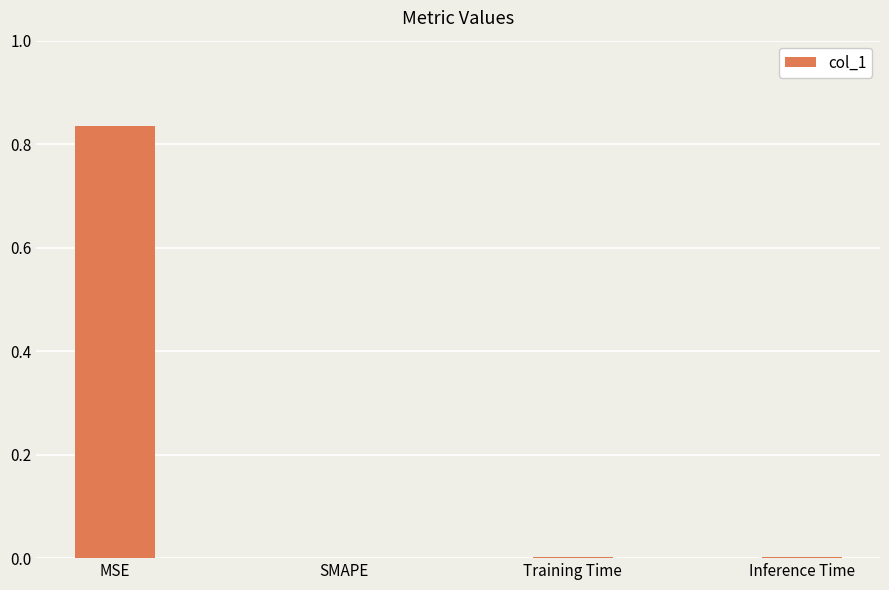

The chart shows a value of 1.3 at MSE. True or false?

False